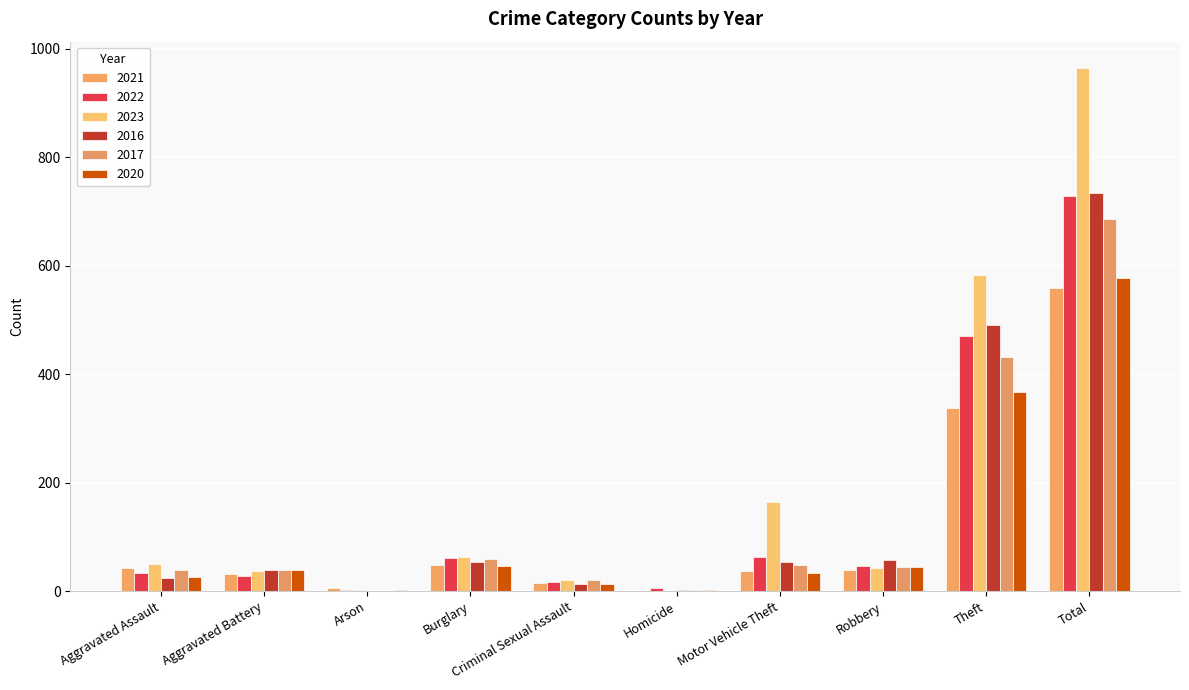

Which series has the largest range (max minus min)?

2023